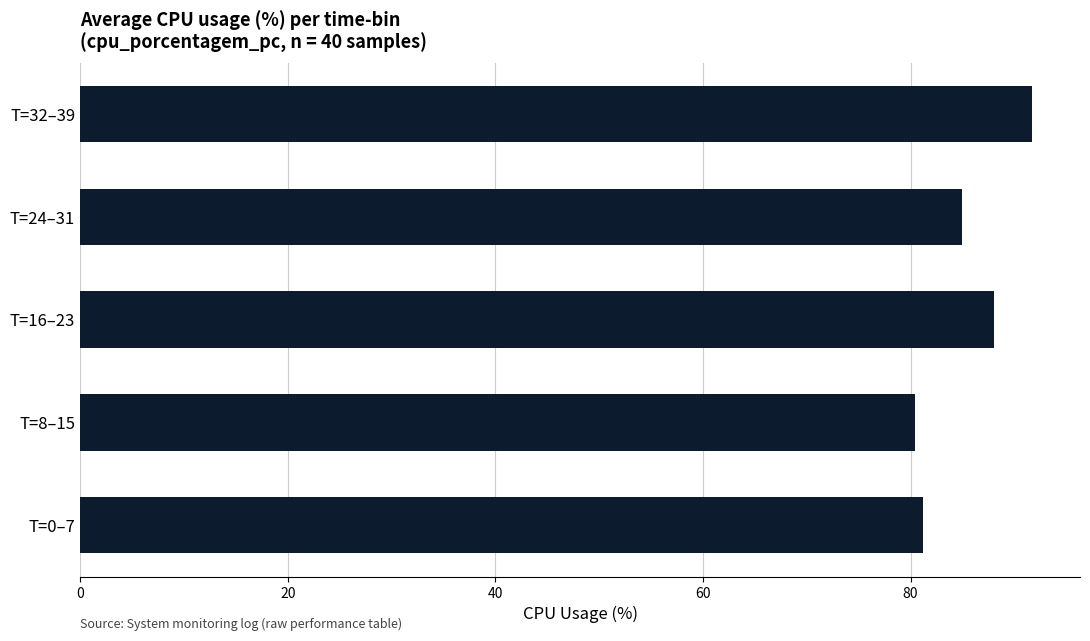

The chart shows a value of 17.9 at T=8–15. True or false?

False